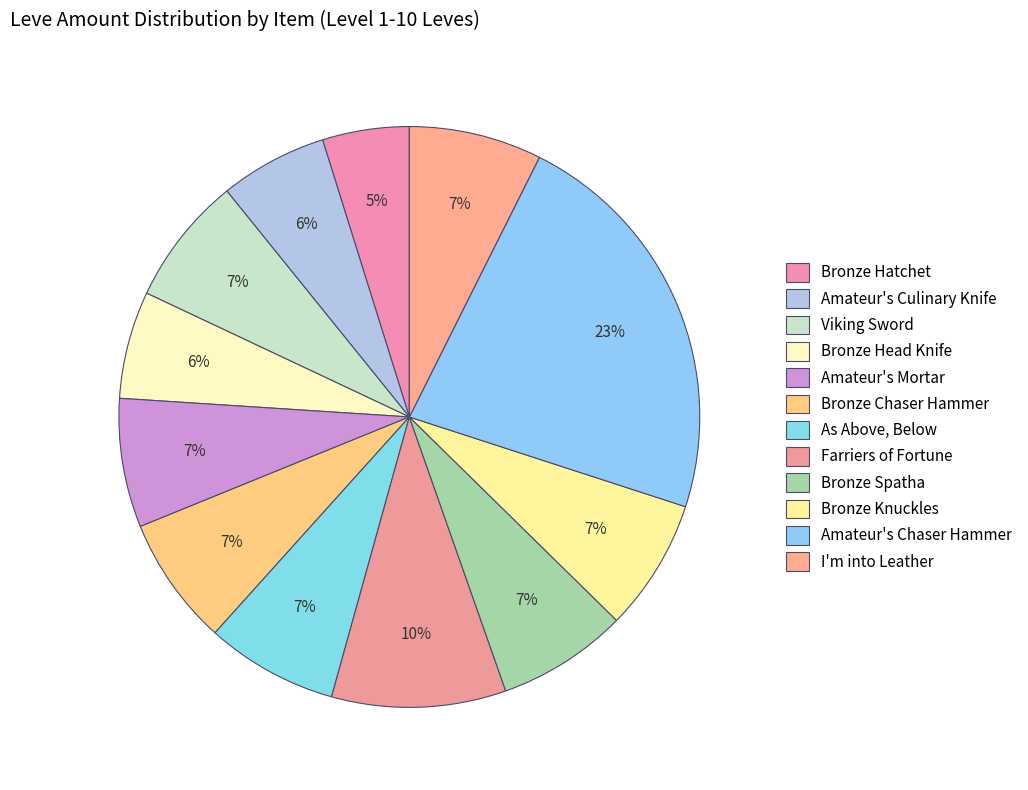

Is Farriers of Fortune the majority of the pie?

No